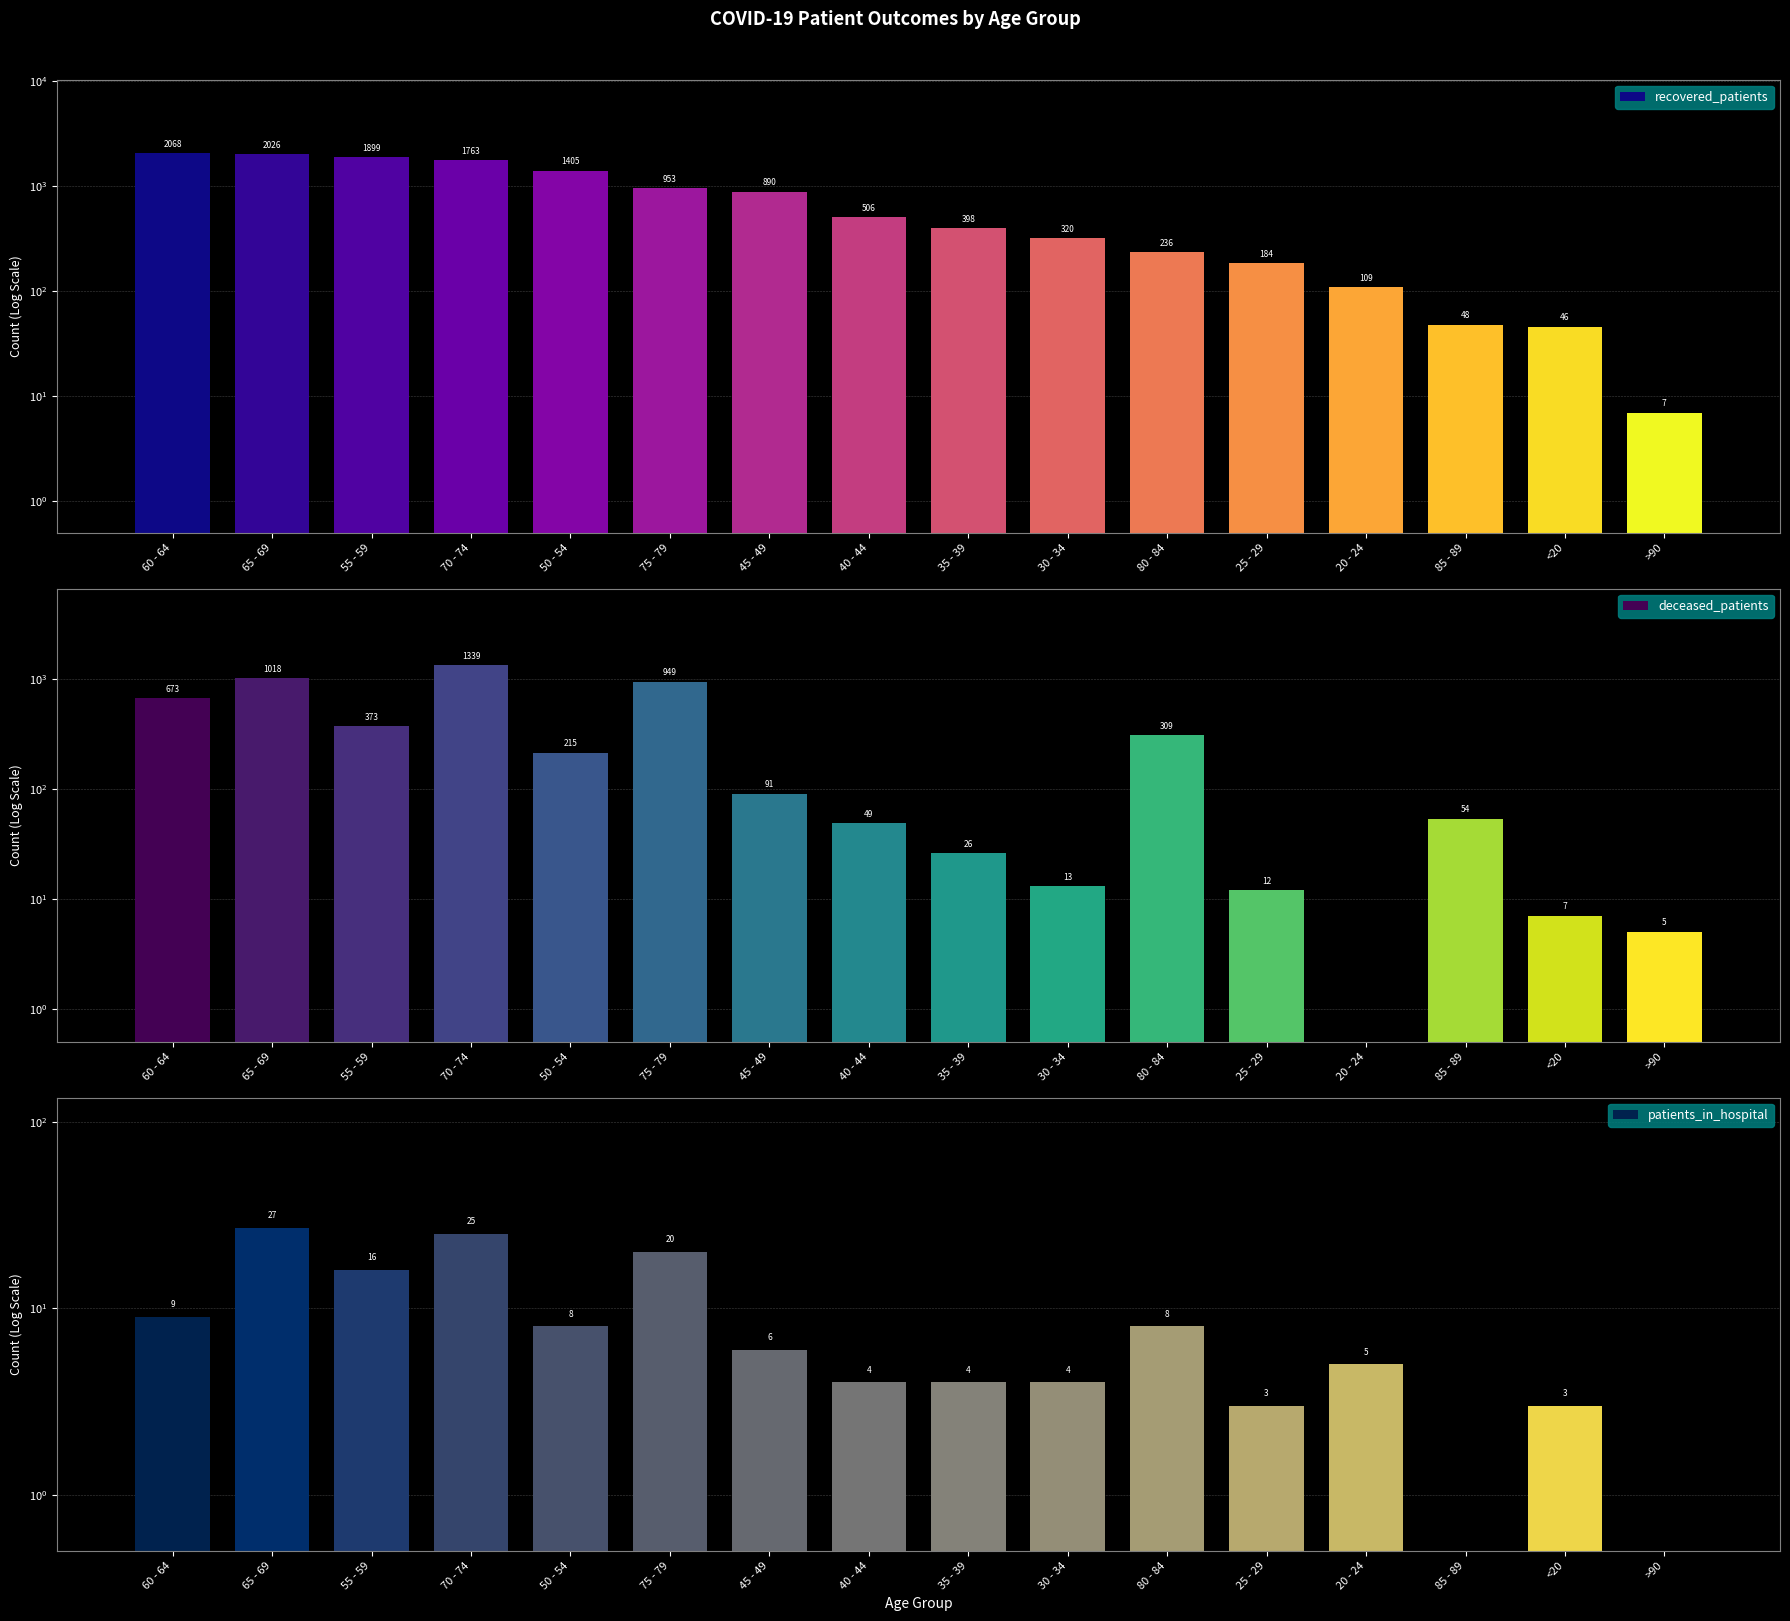

Where is deceased_patients nearest to the value 669?

60 - 64